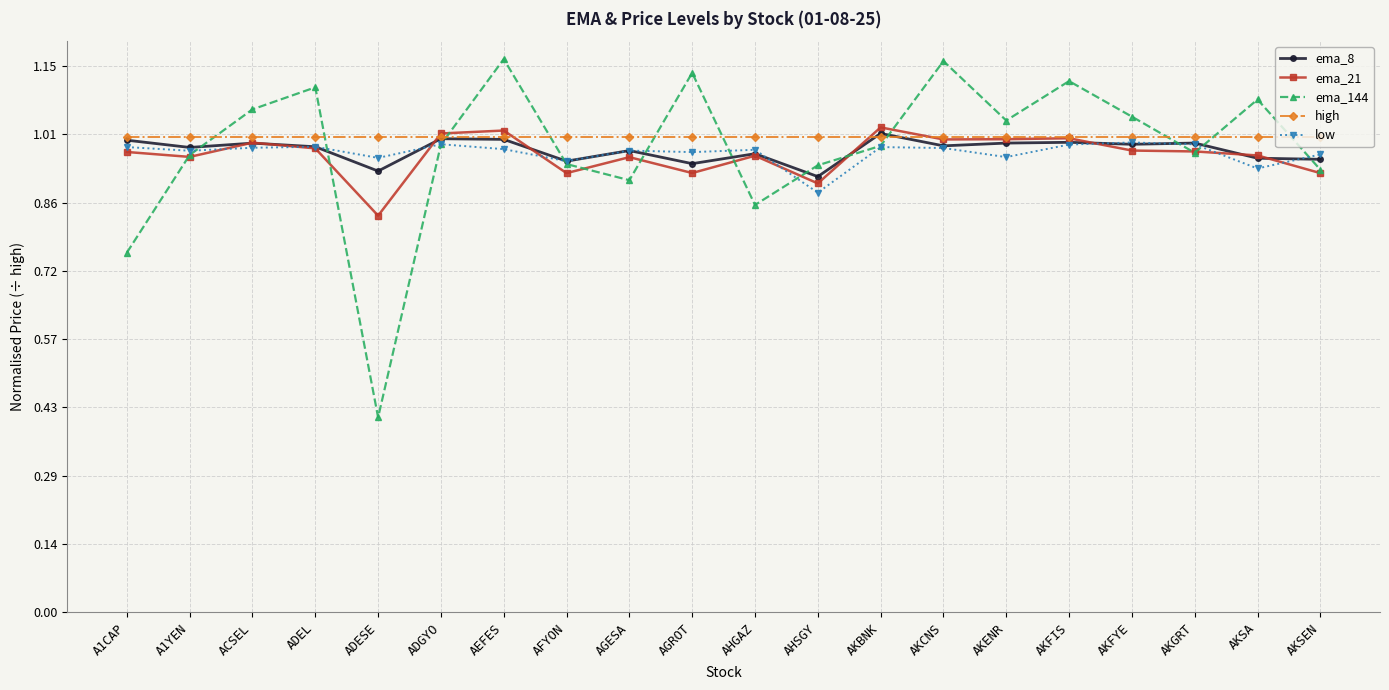

Which category has the lowest value in the ema_144 series?

ADESE